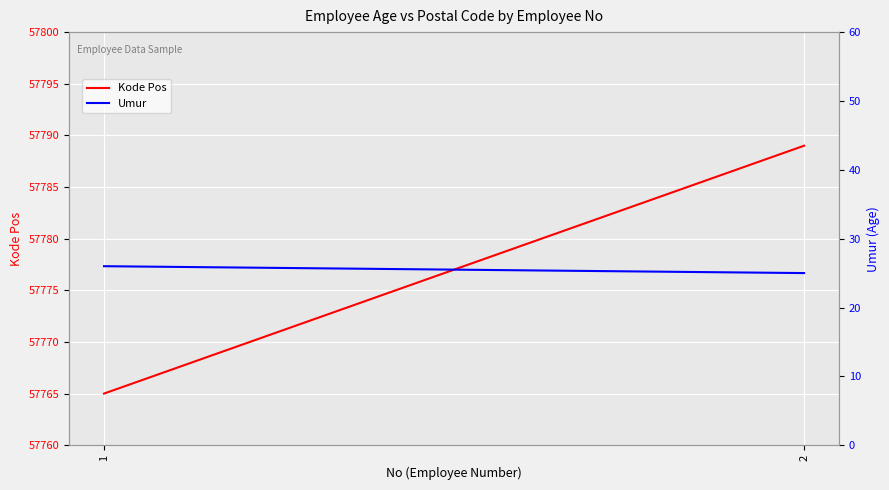

What is the sum of the Umur values at 1 and 2?

51